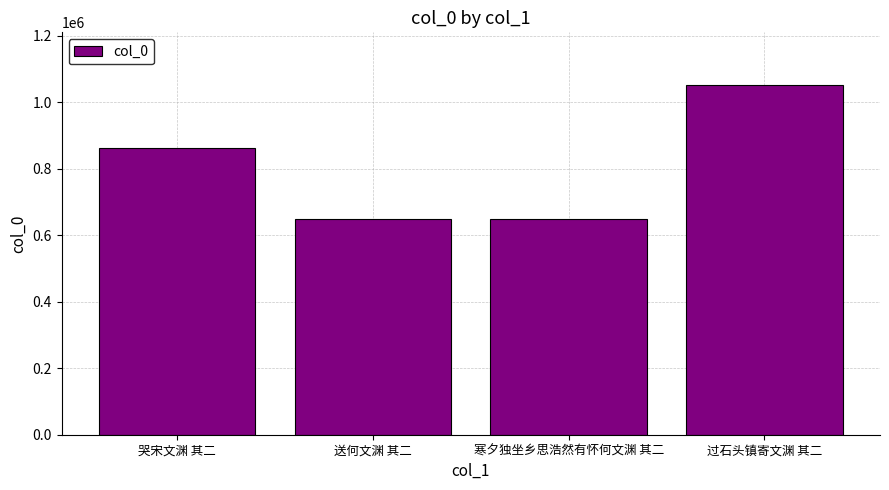

How many bars are there in total?

4